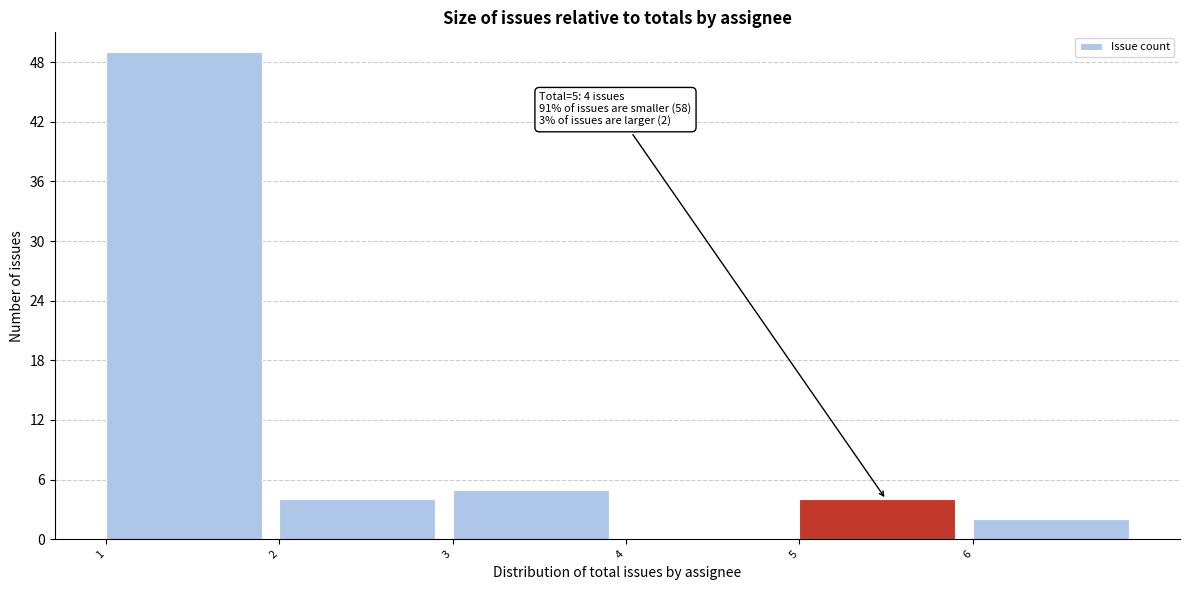

Which range on the x-axis has the tallest bar?

1 to 2